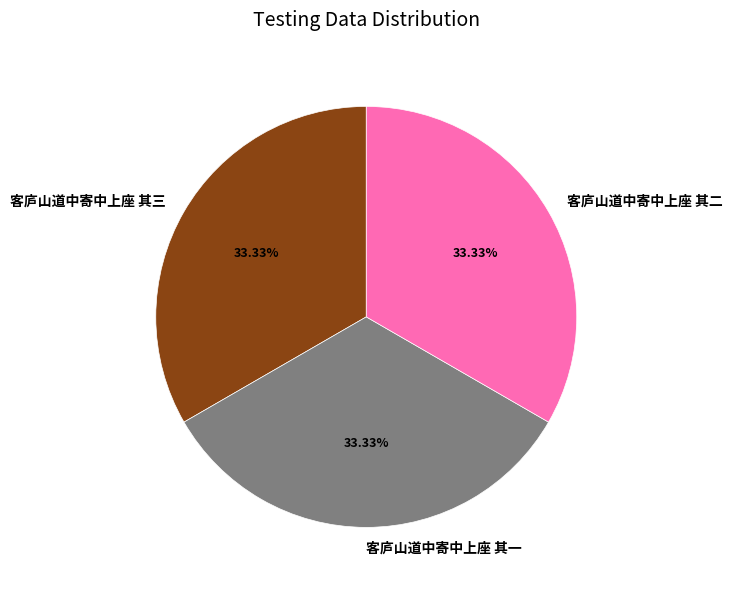

To the nearest percent, what is the average slice percentage?

33%